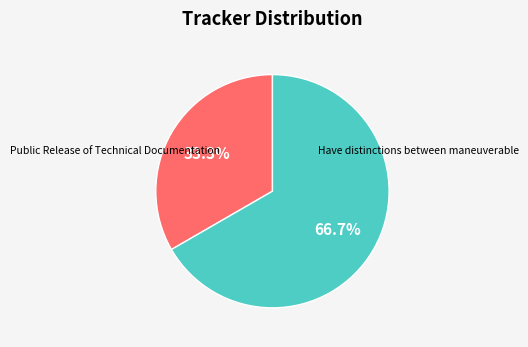

Is there any slice that represents more than half of the pie?

Yes